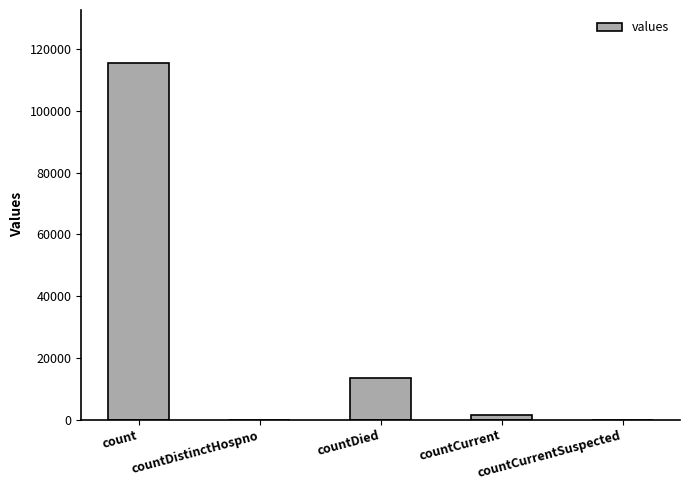

True or false: the data shows -37489 at countDistinctHospno.

False